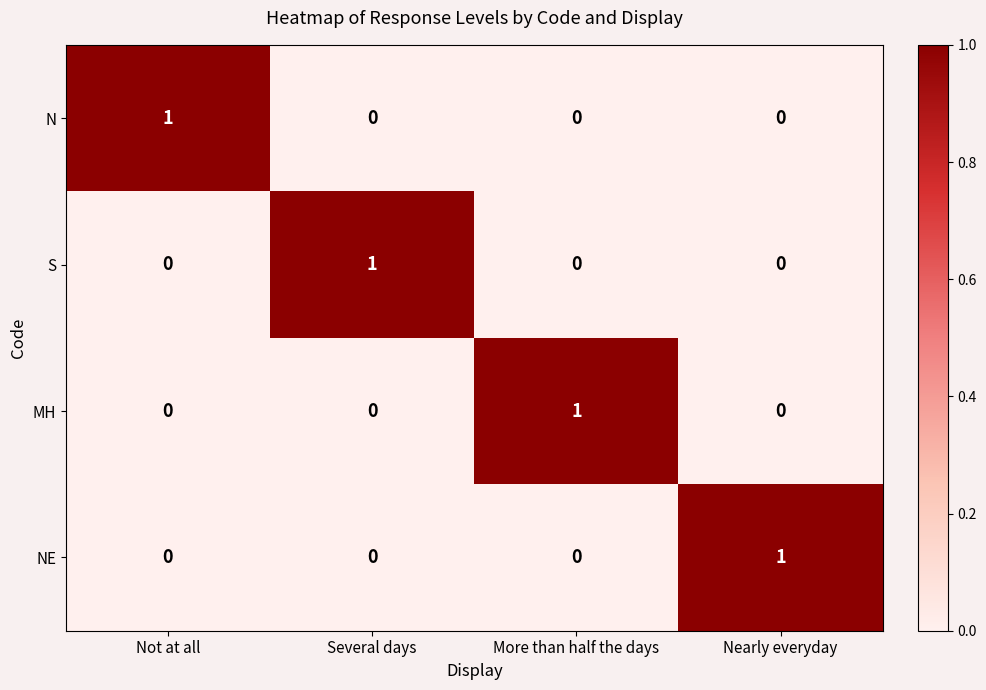

Is the value of S at Several days greater than the value of MH at Not at all?

Yes